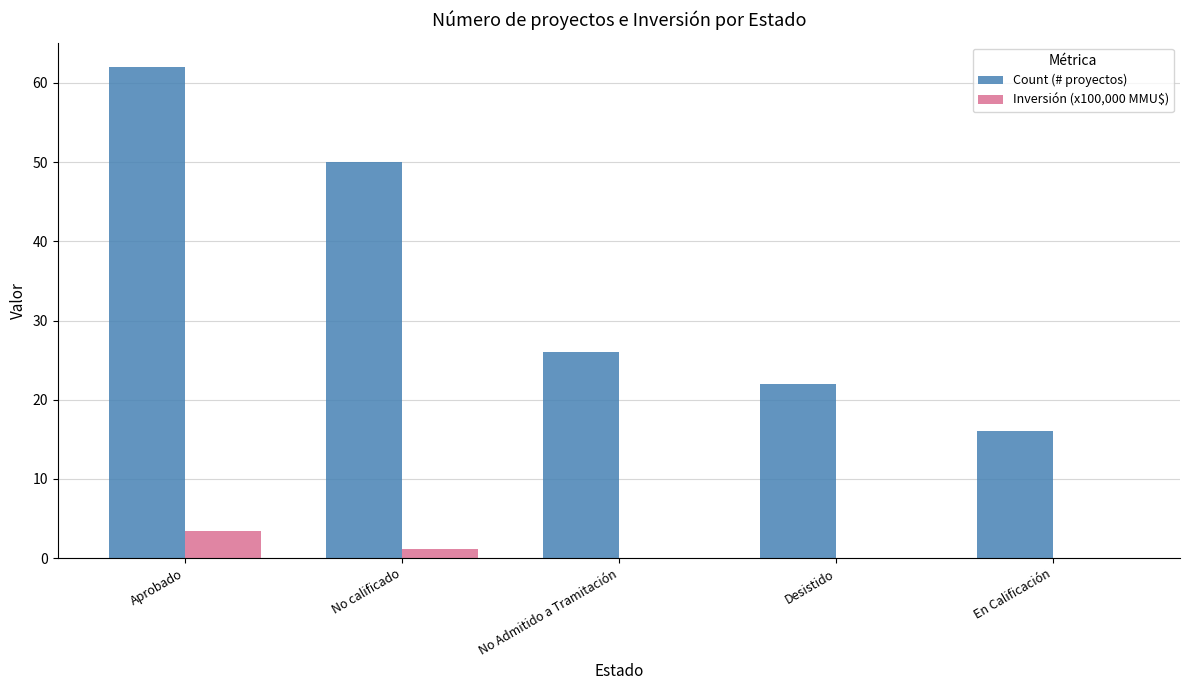

Are the bars grouped side by side (vs. stacked)?

Yes